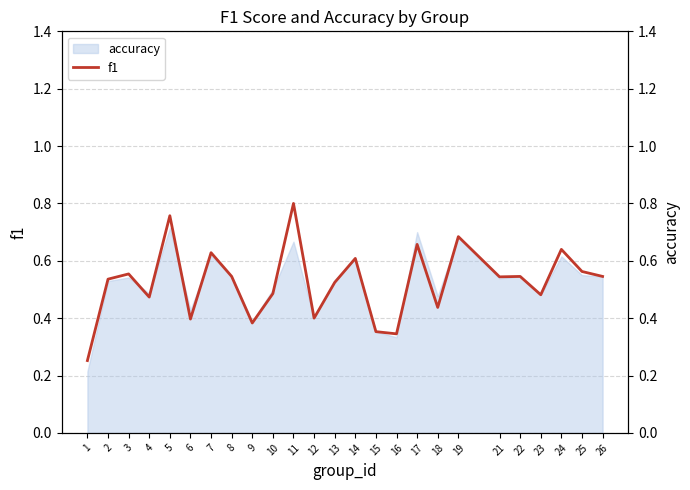

What is the smallest value displayed?

0.3